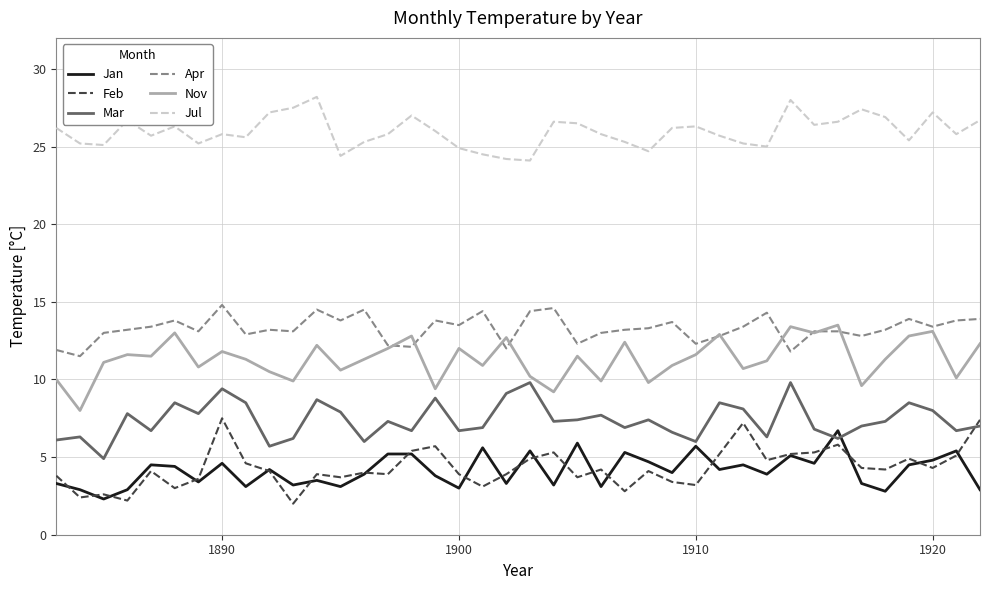

What is the highest value of the Jul series?

28.2